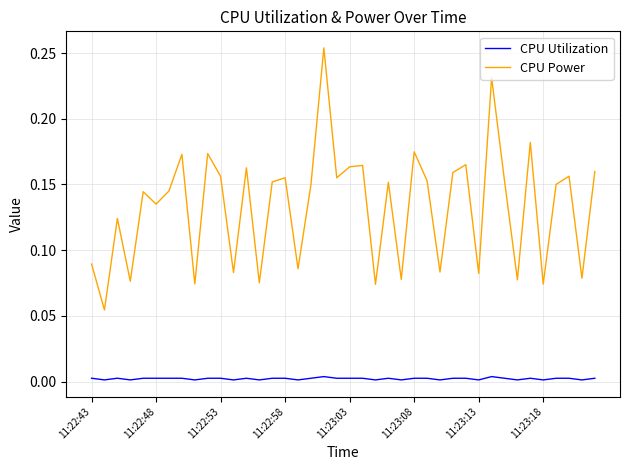

True or false: CPU Utilization has more than 0 interior local peaks.

True